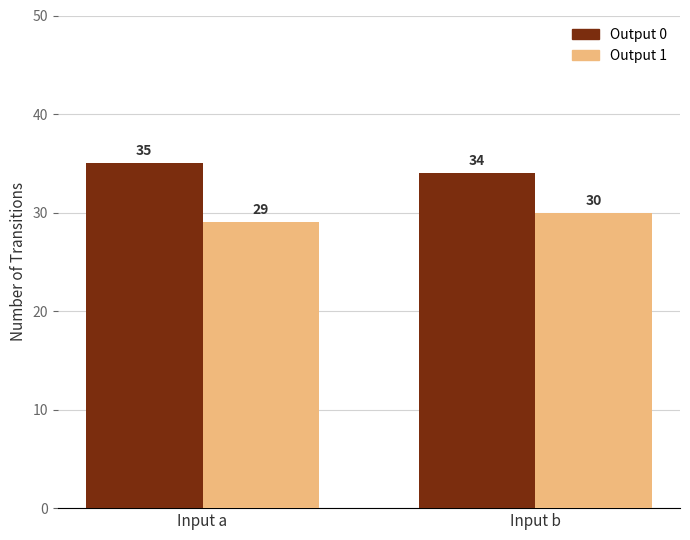

What is the difference between the Output 1 values at Input b and Input a?

1